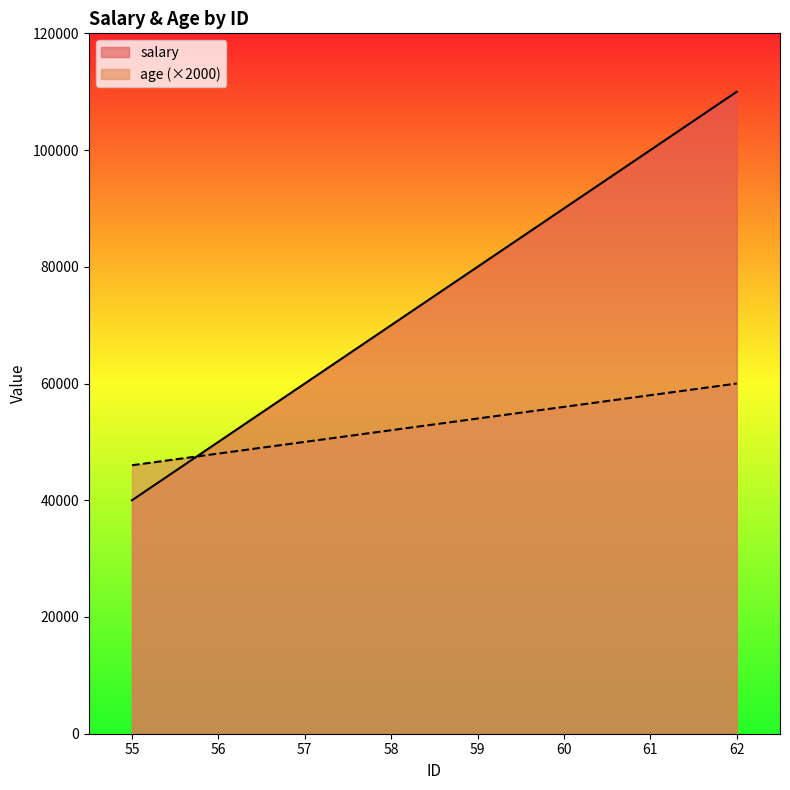

Which series has the widest spread of values?

salary